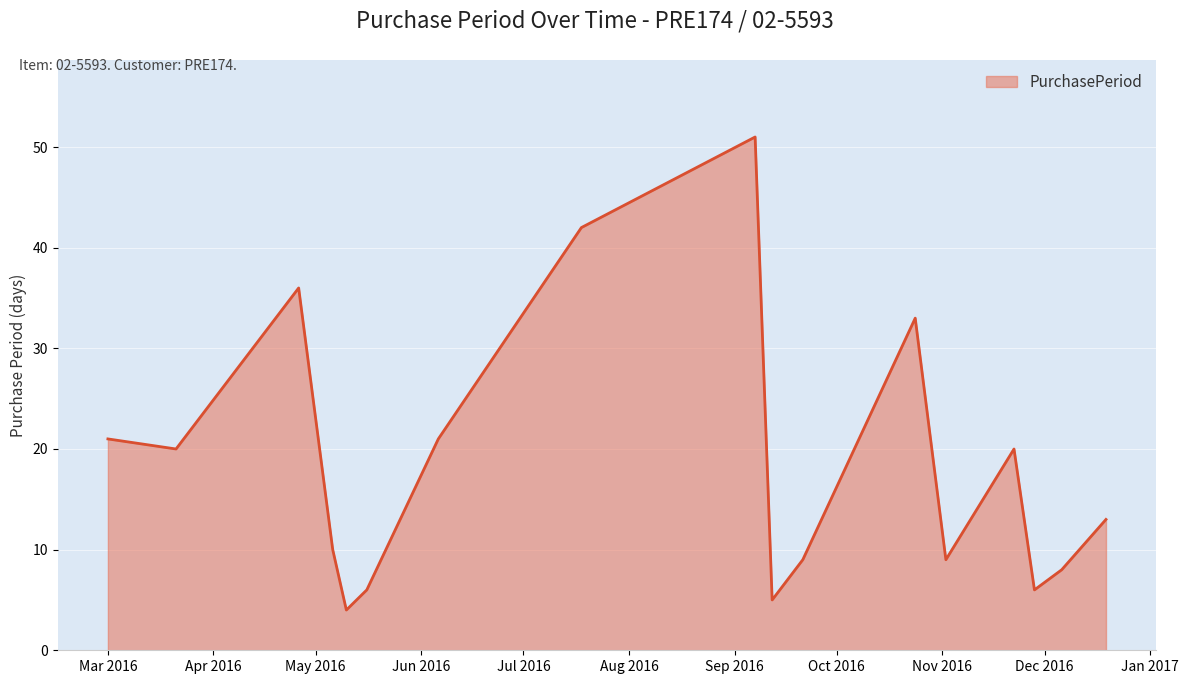

What is the difference between the maximum and minimum values?

47